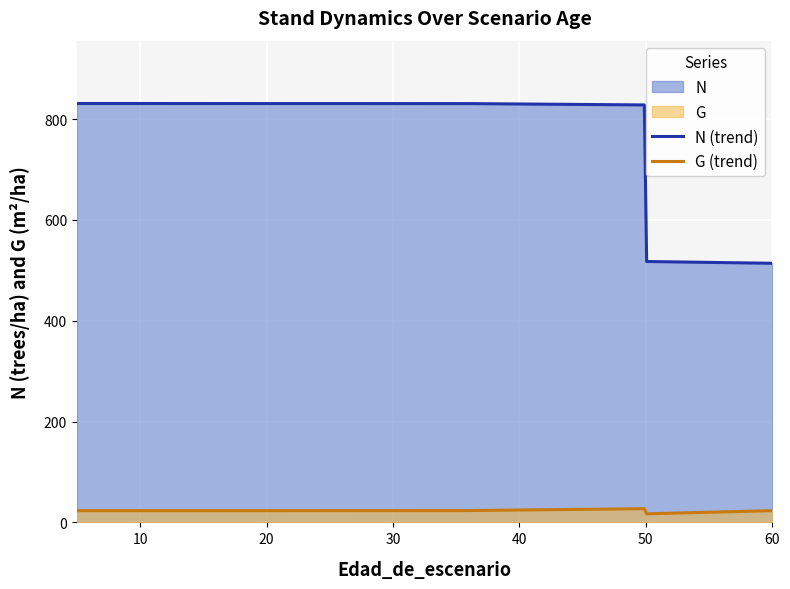

What is the difference between the second highest and second lowest values in the G series?

3.1